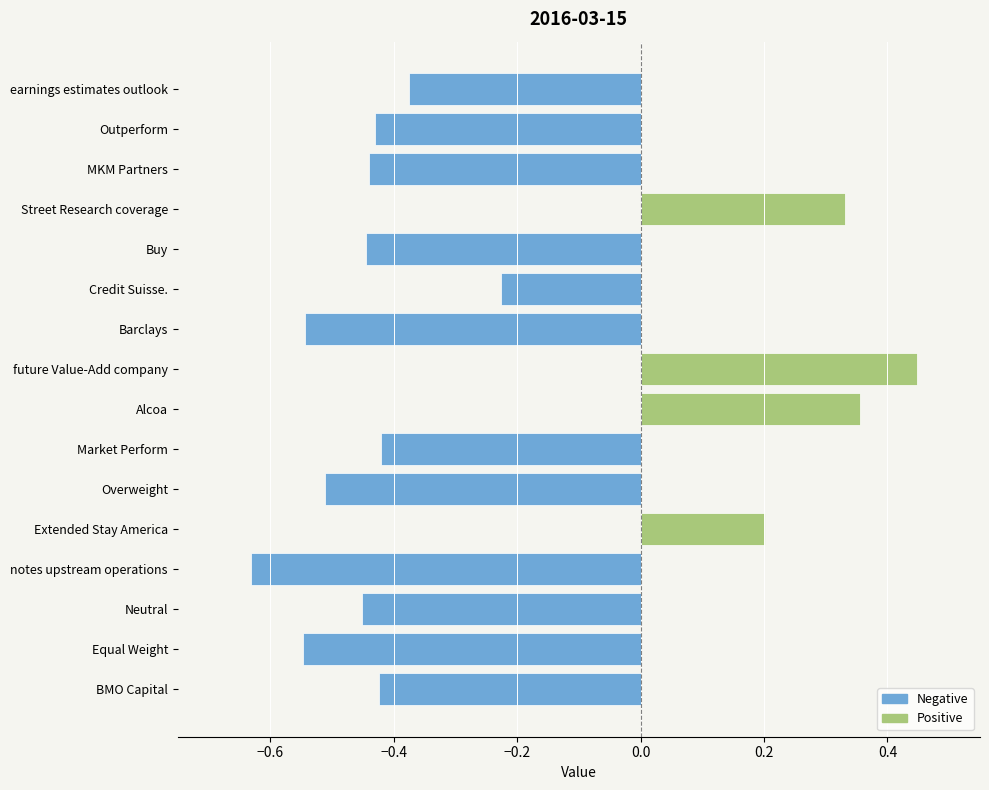

How many distinct data groups are displayed?

2